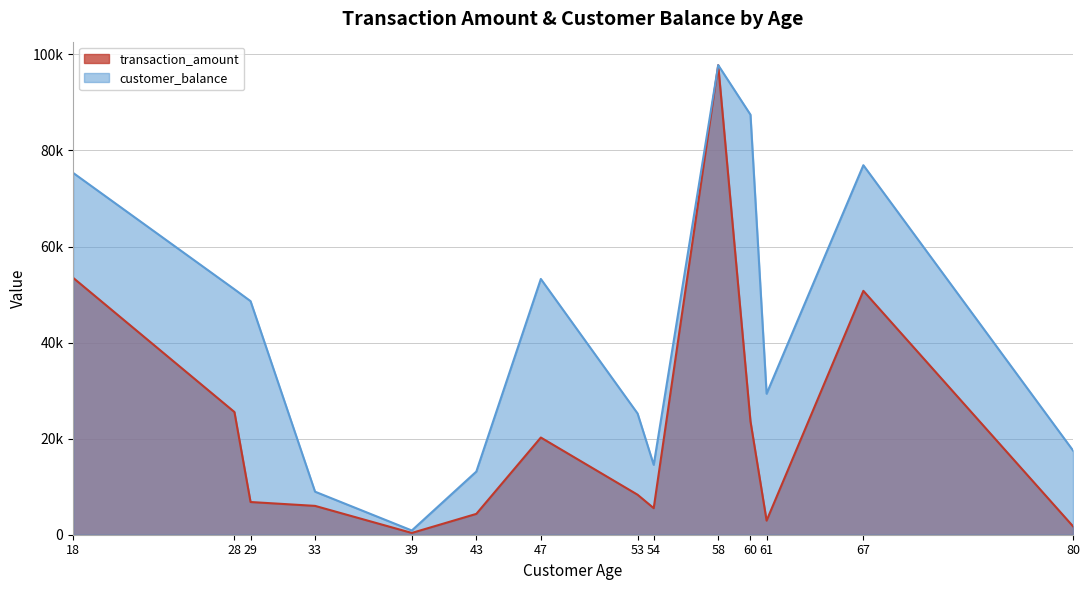

True or false: transaction_amount and customer_balance cross at least once.

False